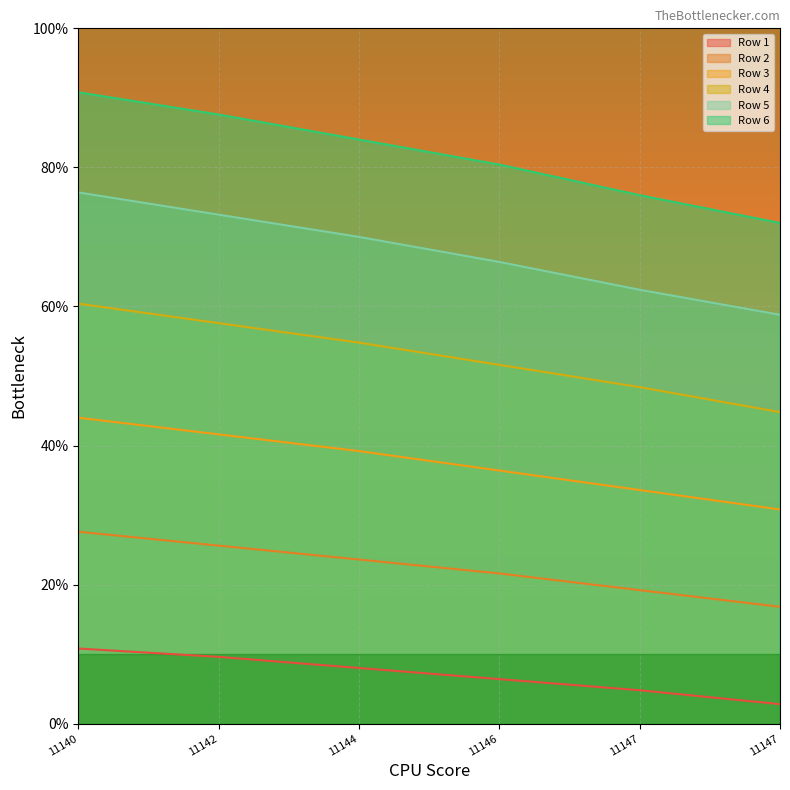

What are all the series names shown in the legend?

Row 1, Row 2, Row 3, Row 4, Row 5, Row 6